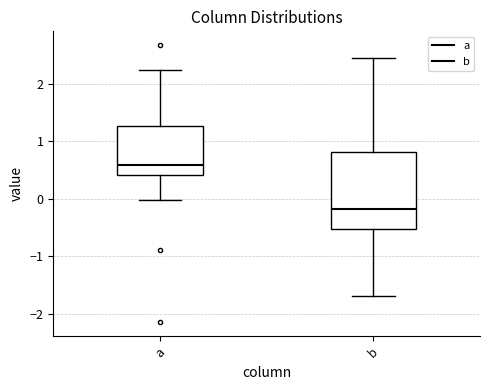

Reading left to right, transcribe this box plot: for each box, give where its median line is, the range the box spans, and where its two whiskers end, as read against the y-axis. The values are not printed on the chart, so give them approximately, as read against the axis.

a: median 0.6, box 0.4 to 1.3, whiskers 0.0 to 2.2
b: median -0.2, box -0.5 to 0.8, whiskers -1.7 to 2.4